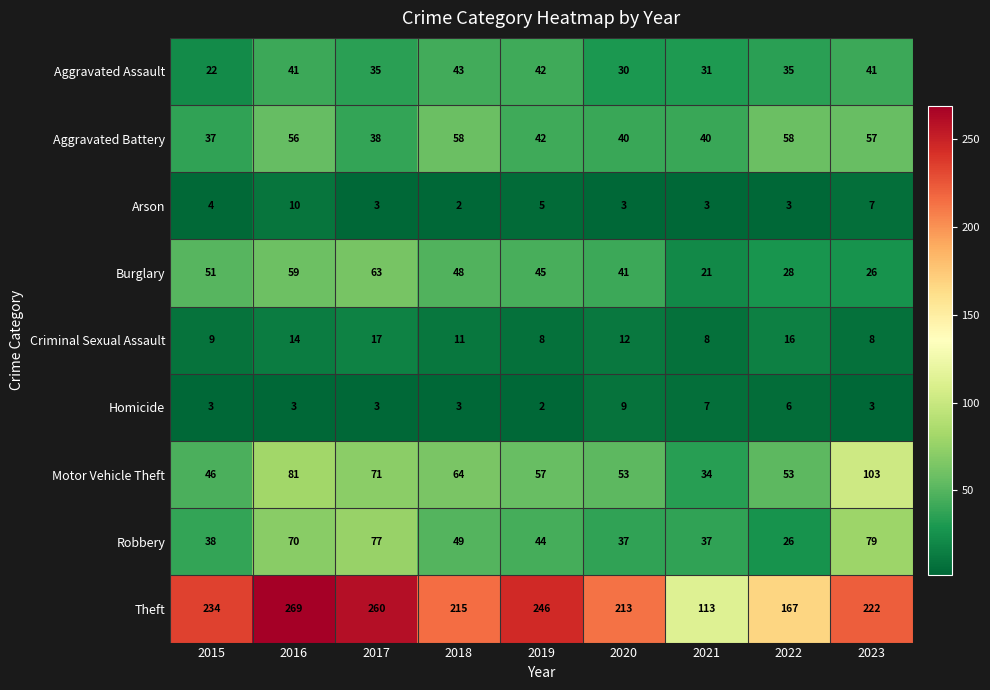

How many series are shown in this chart?

9